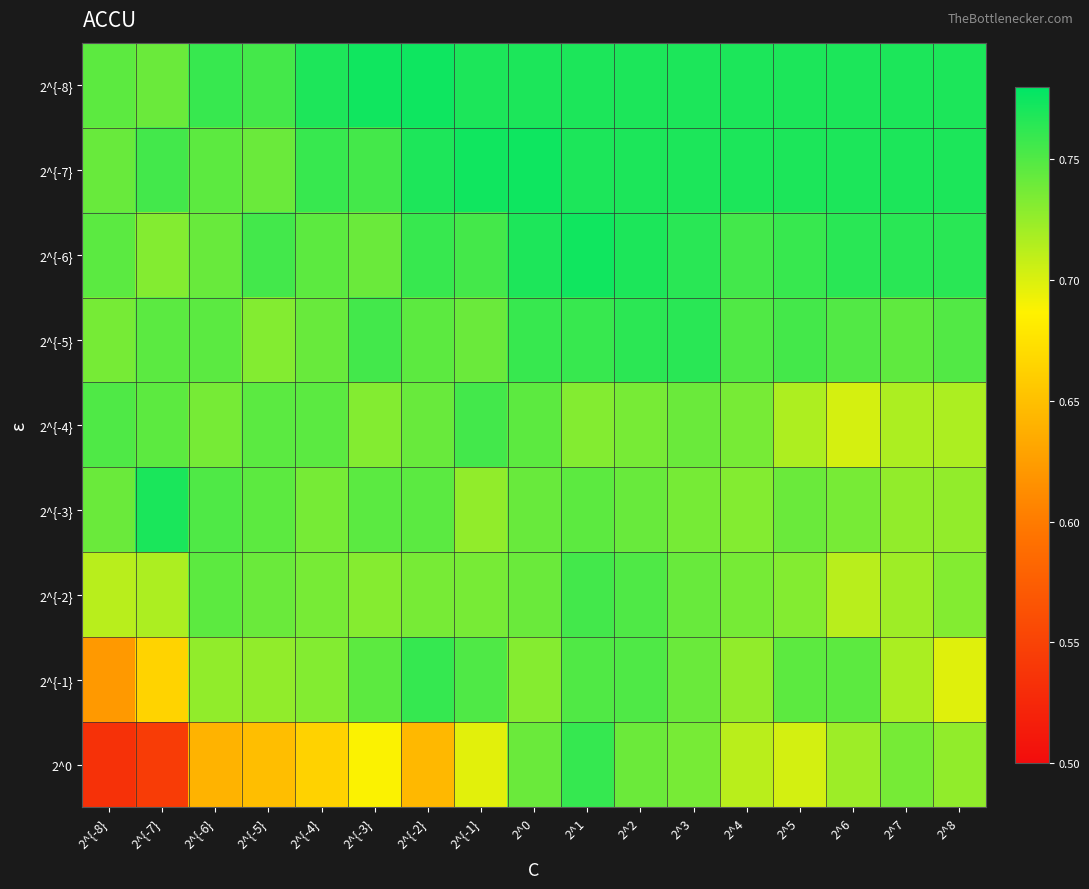

What is the maximum value shown in the chart?

0.8